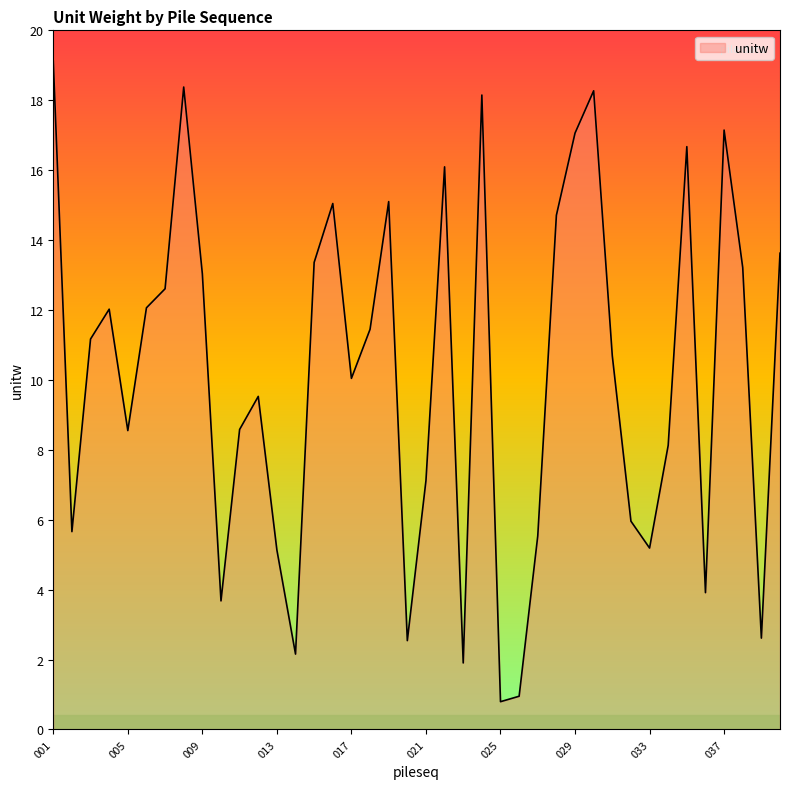

What is the difference between the maximum and minimum values?

18.3